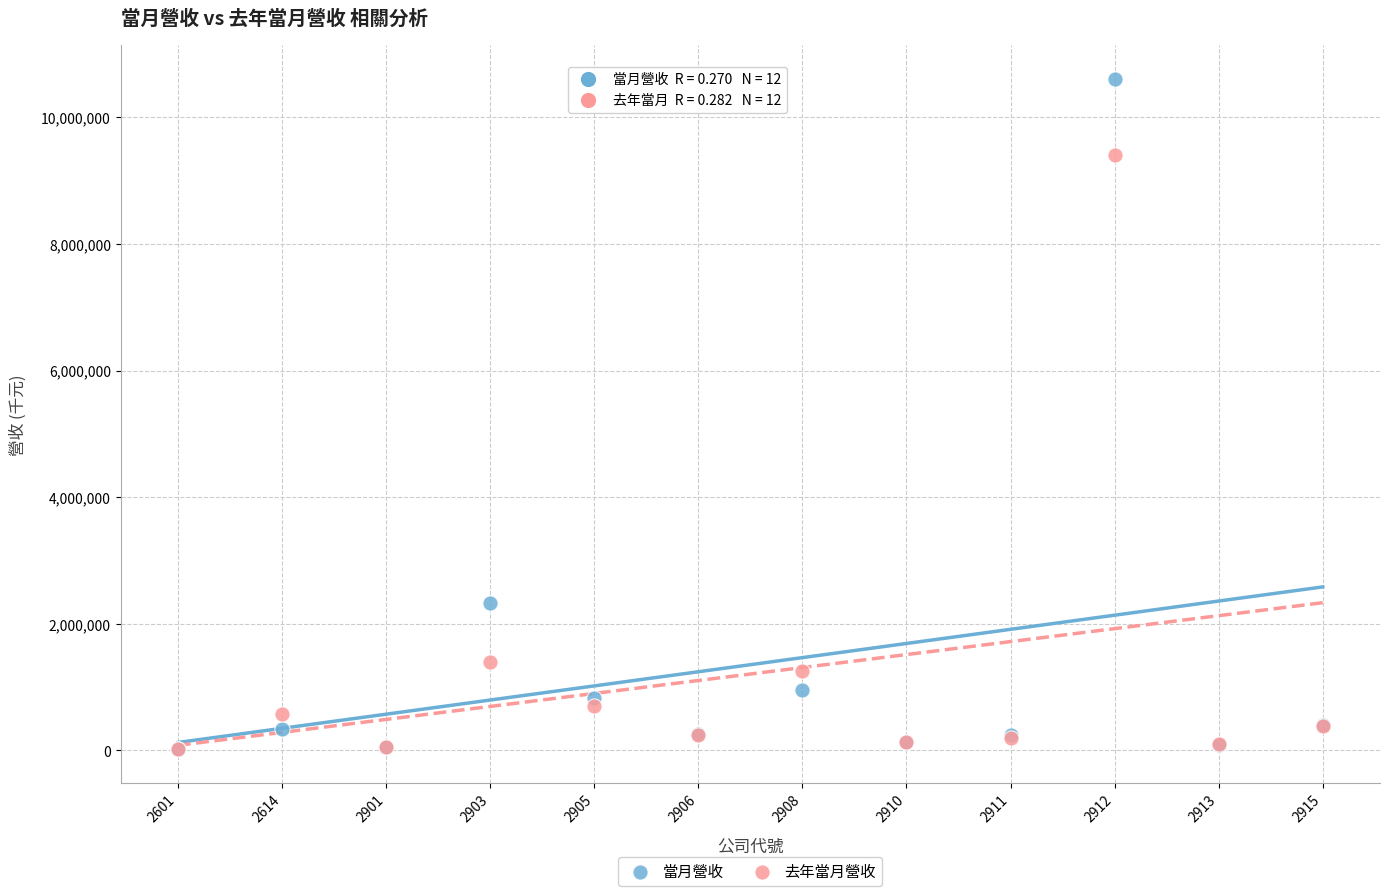

Across all series, what Y value is closest to 5310020?

2325495